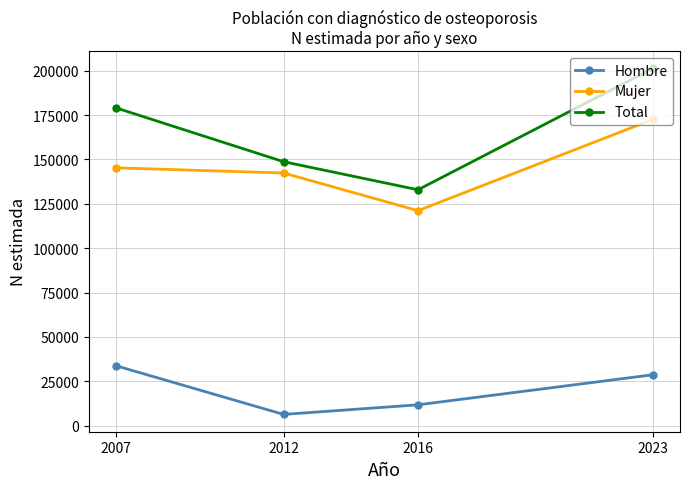

Rank the series by their maximum value, from highest to lowest.

Total, Mujer, Hombre